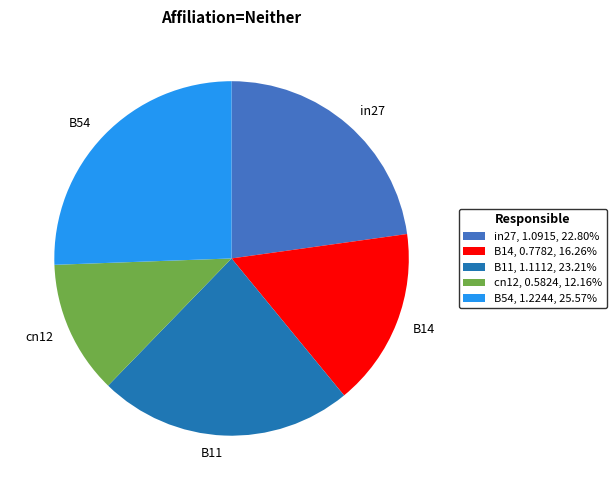

Combined, do cn12 and in27 account for over 50%?

No